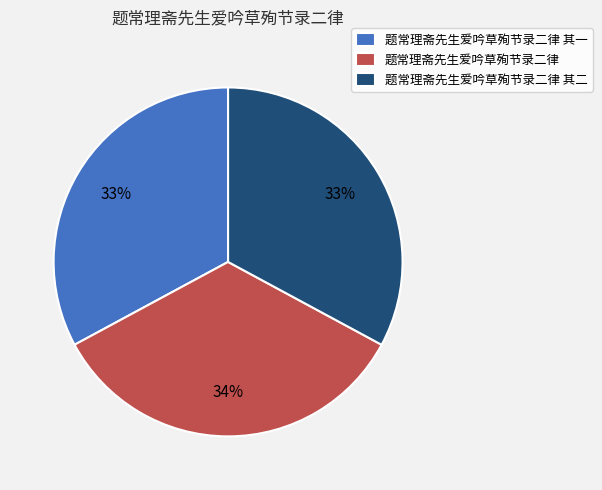

Is it true that 题常理斋先生爱吟草殉节录二律 其一 is 33% of the pie?

True